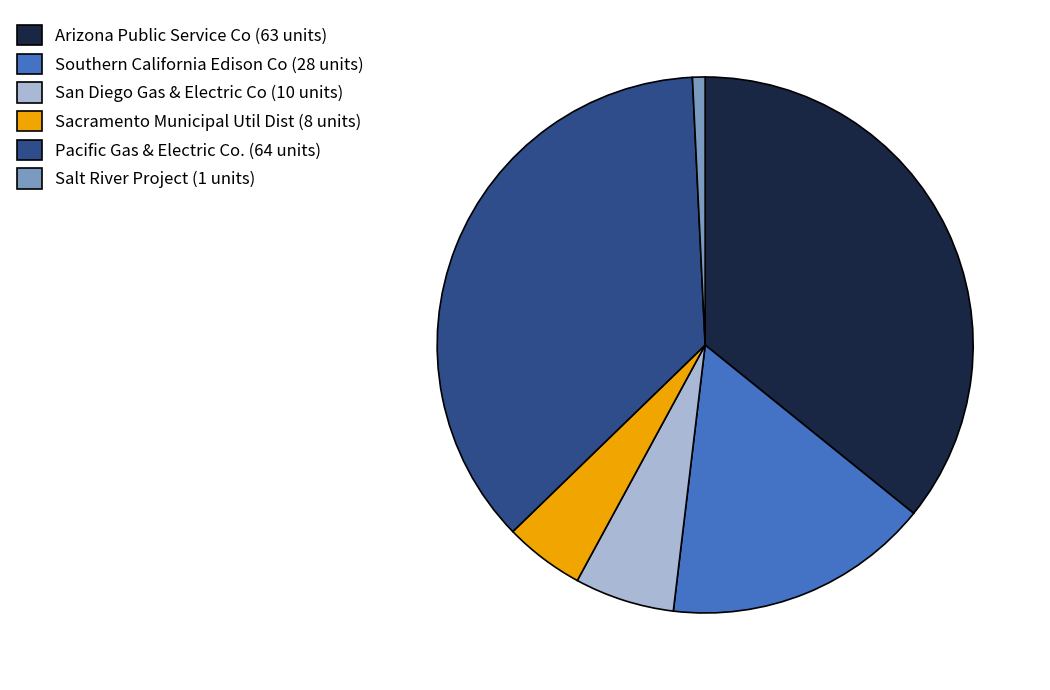

Does Arizona Public Service Co (63 units) represent more than half of the total?

No